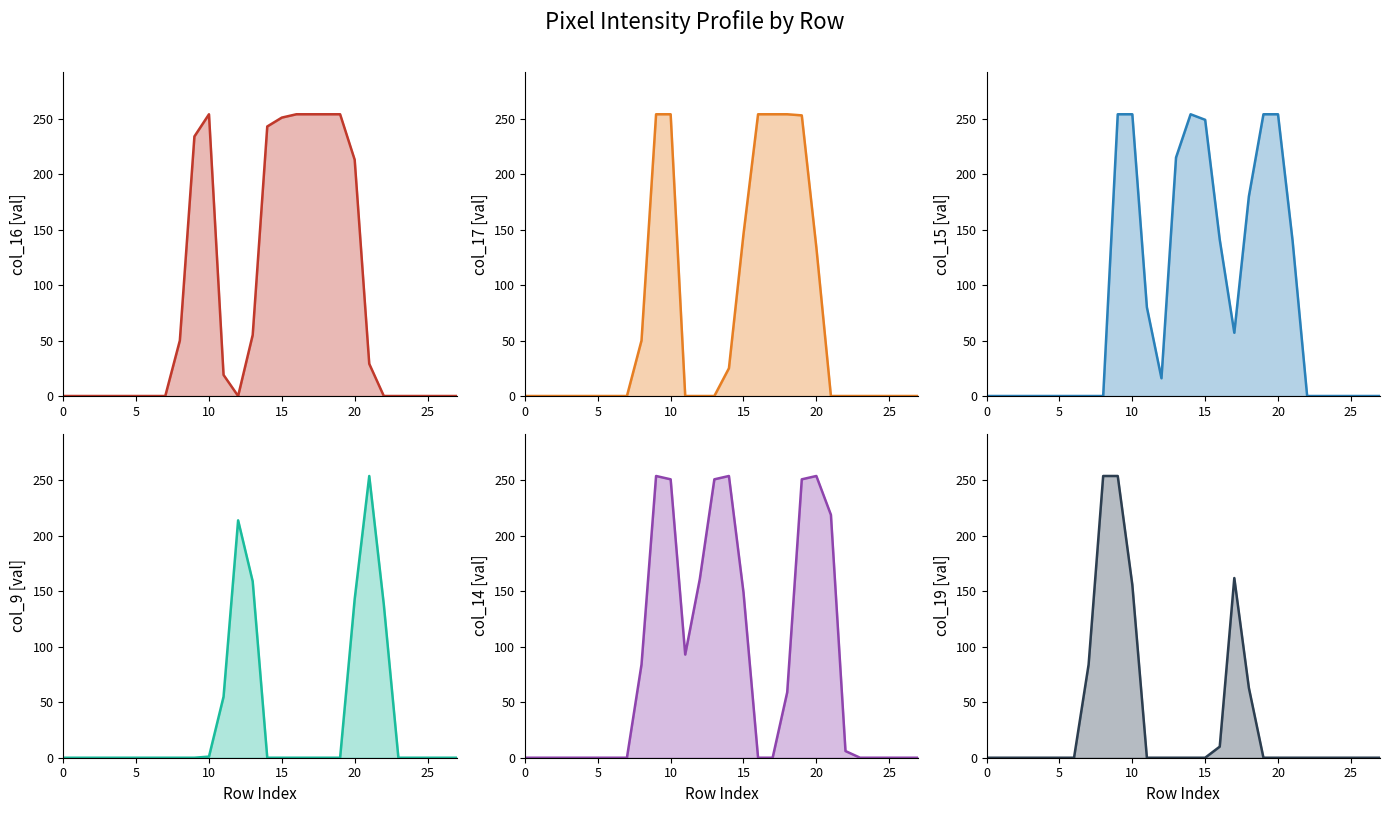

The col_14 series shows -116 at 27. True or false?

False